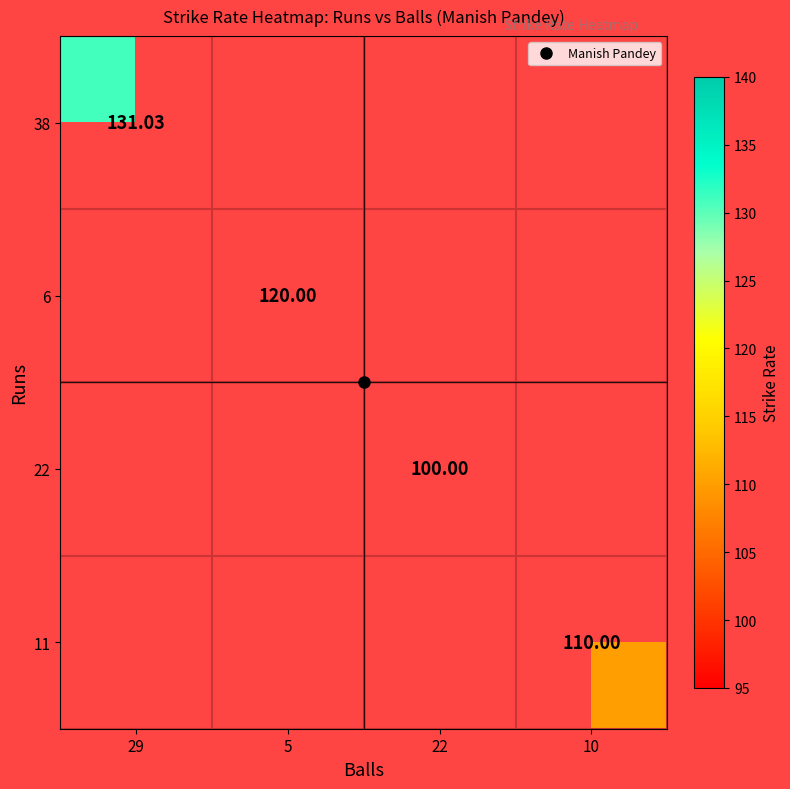

Is it true that 22 equals 168.3 at 22?

False